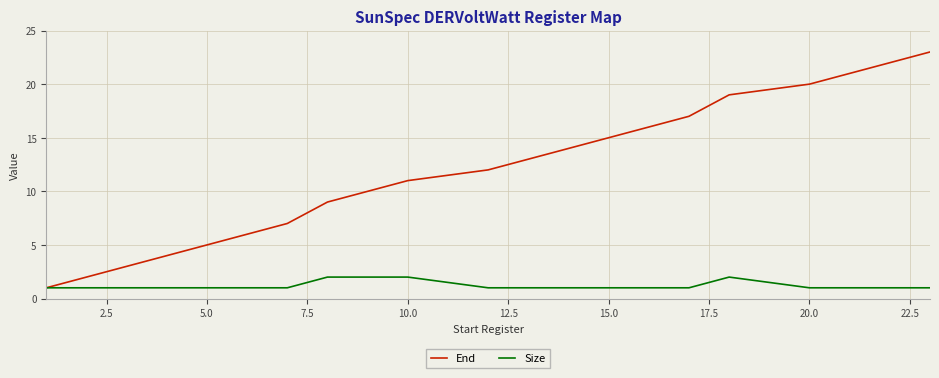

What are all the series names shown in the legend?

End, Size